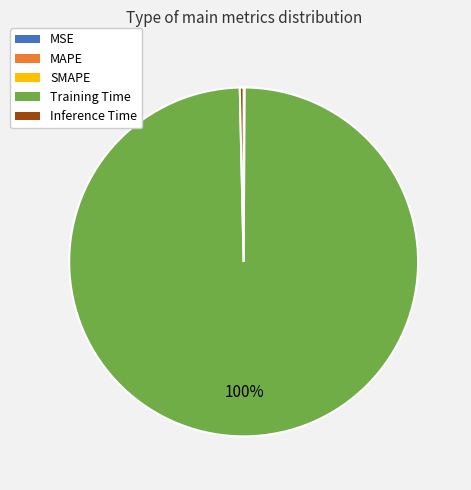

Does any single category account for the majority?

Yes